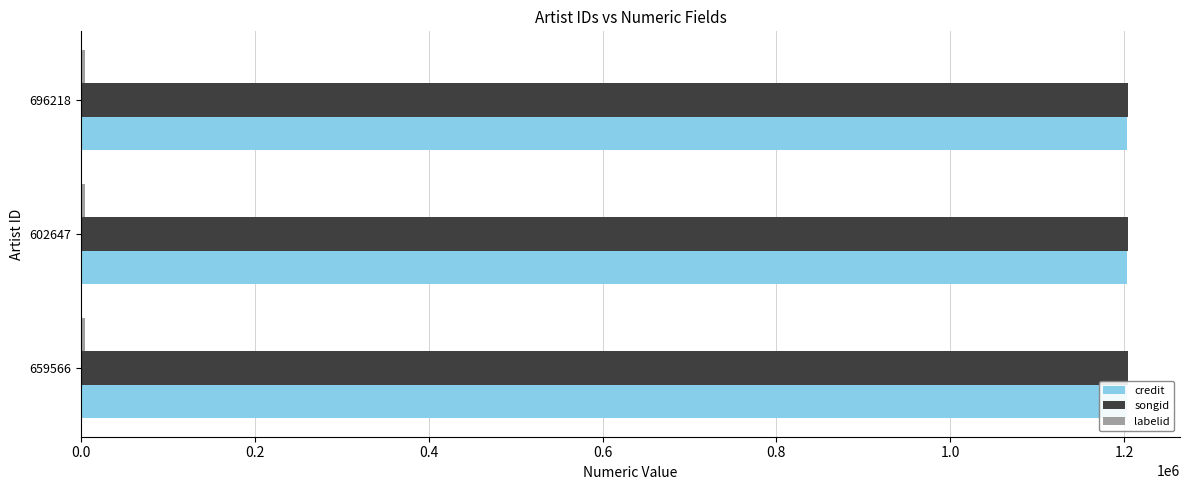

Which has a higher value, 659566 or 696218?

659566